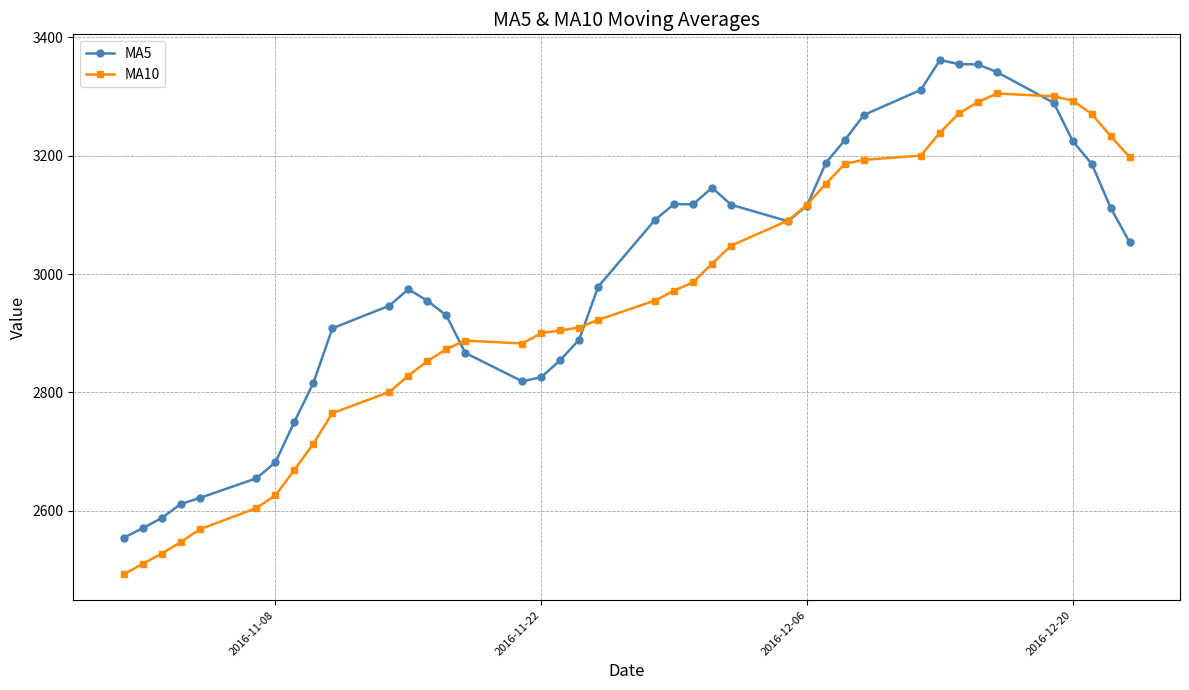

How many data points in MA5 are above 3053?

20